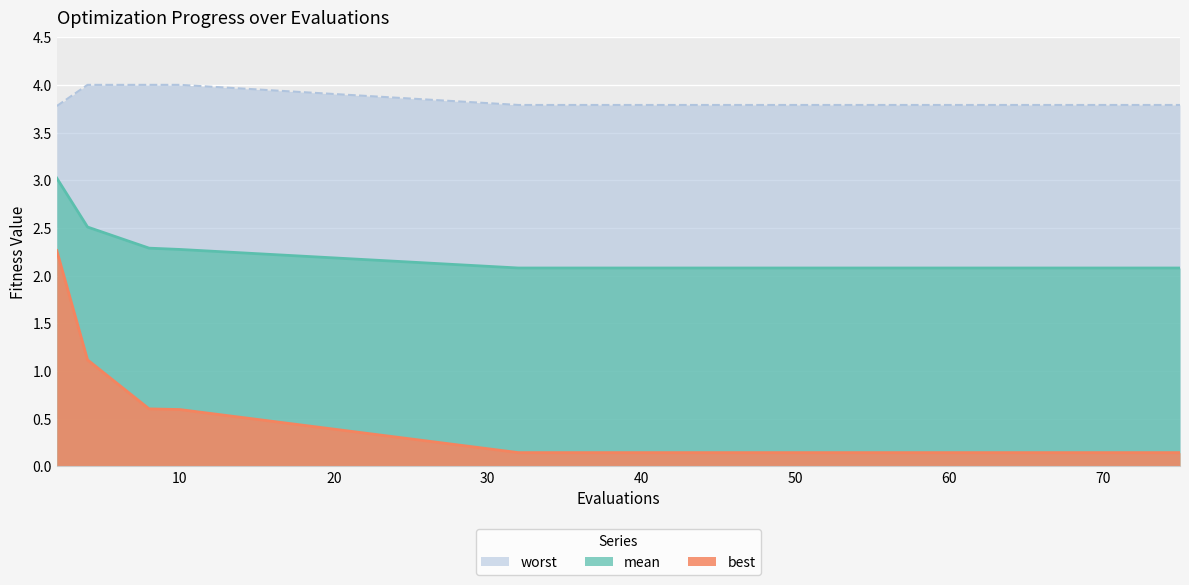

Which series changed the most between 4 and 70?

best